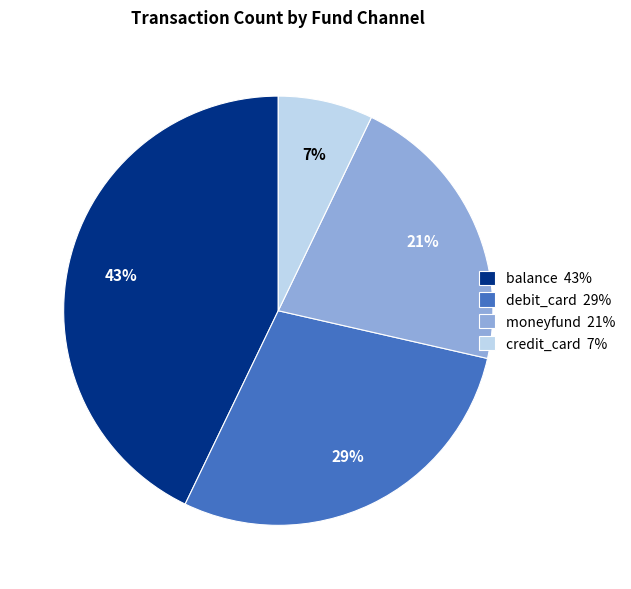

How many slices are in this pie chart?

4